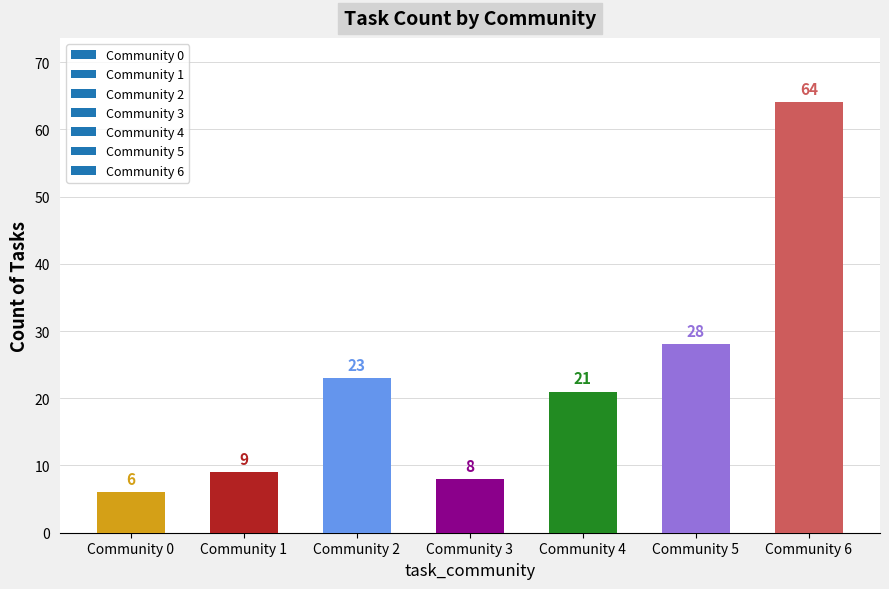

How many series are shown in this chart?

1